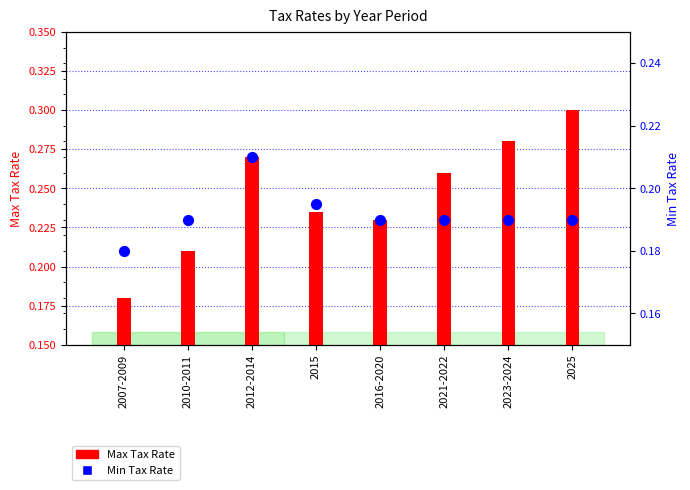

Which series contains the lowest Y value?

Max Tax Rate